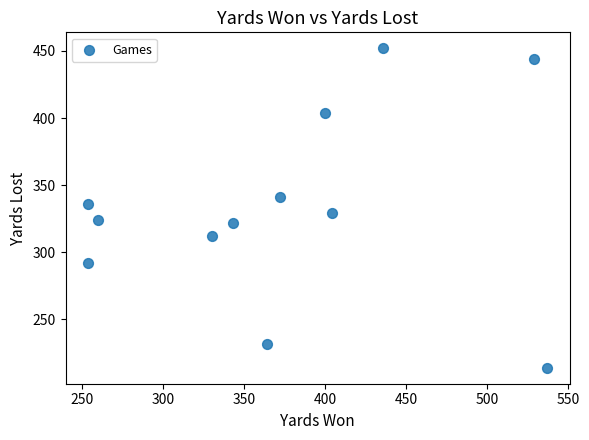

What is the average Y value?

334